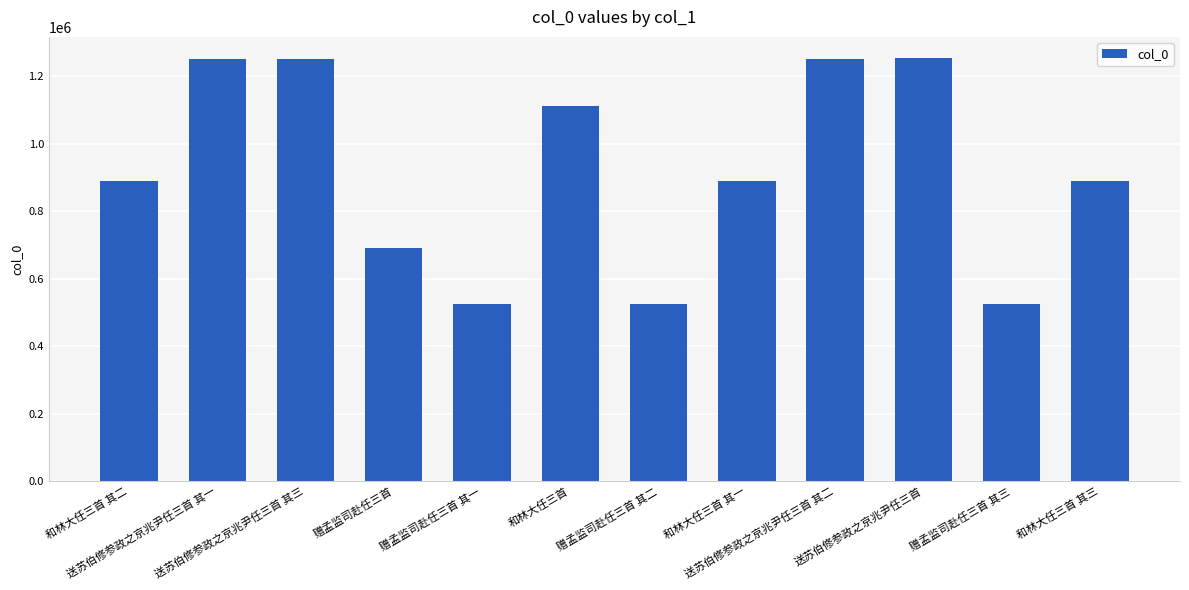

Count the number of data series in this chart.

1